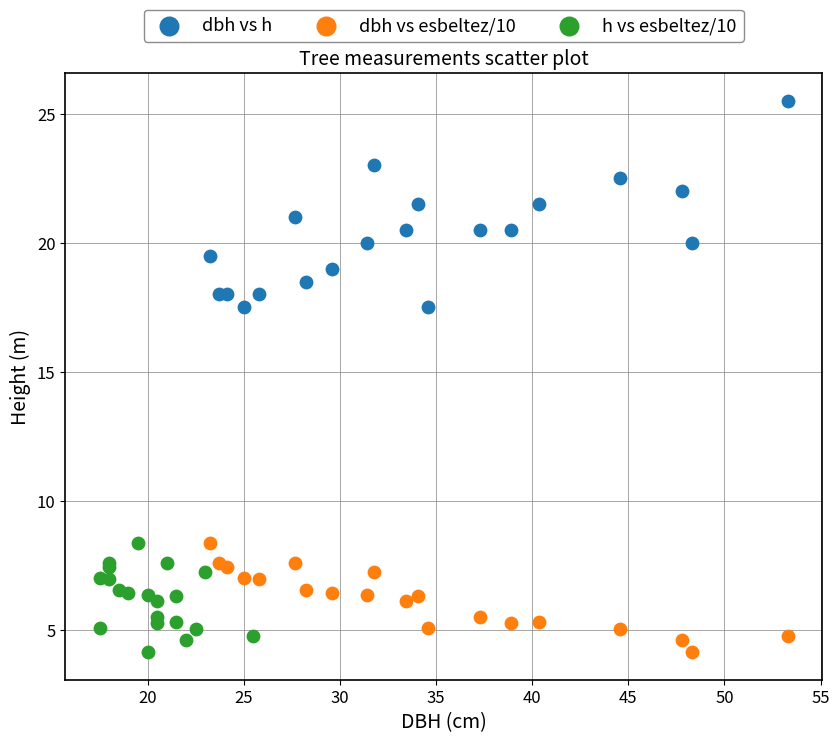

Which series reaches the maximum Y coordinate?

dbh vs h